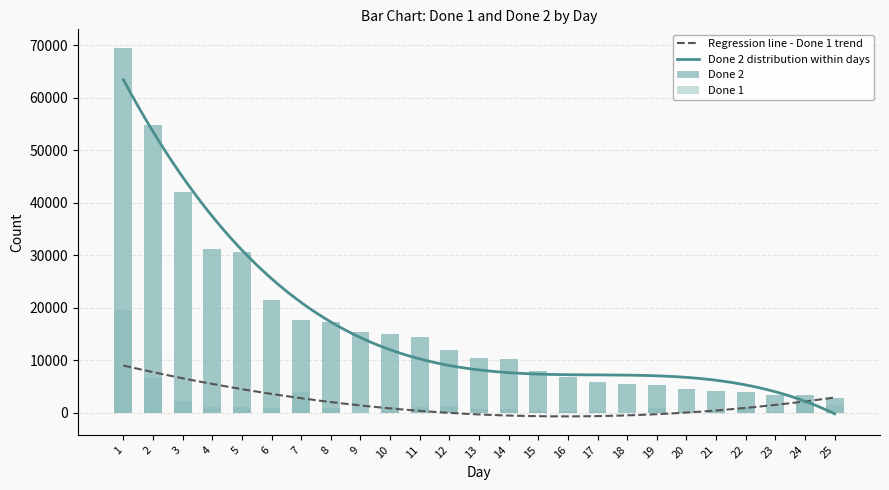

Between 12 and 19, which is larger?

12